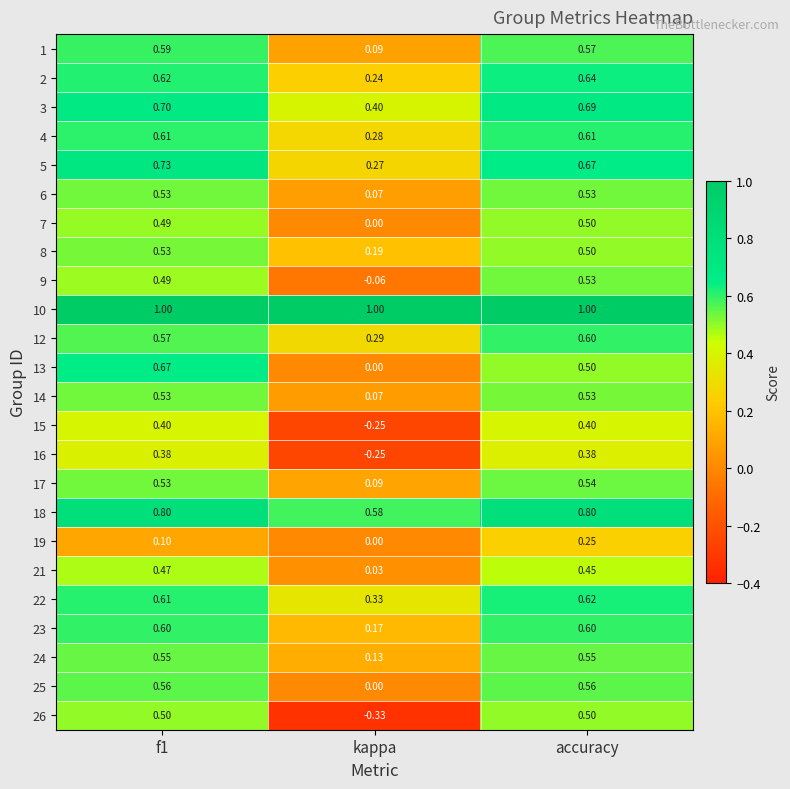

At which label is 17 closest to 0?

kappa